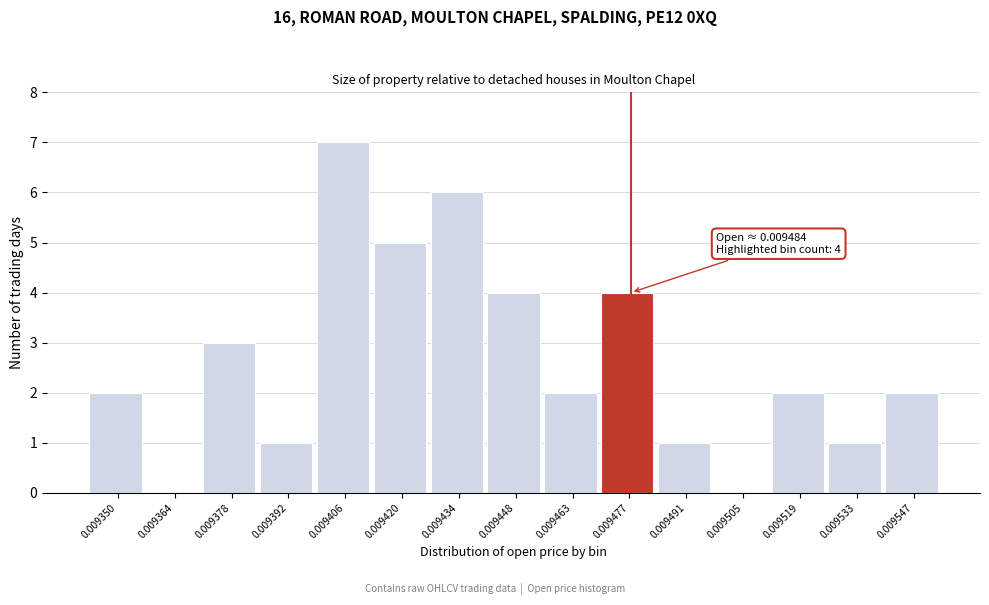

Reading left to right, list all the values displayed in this chart.

0.009350=2	0.009364=0	0.009378=3	0.009392=1	0.009406=7	0.009420=5	0.009434=6	0.009448=4	0.009463=2	0.009477=4	0.009491=1	0.009505=0	0.009519=2	0.009533=1	0.009547=2